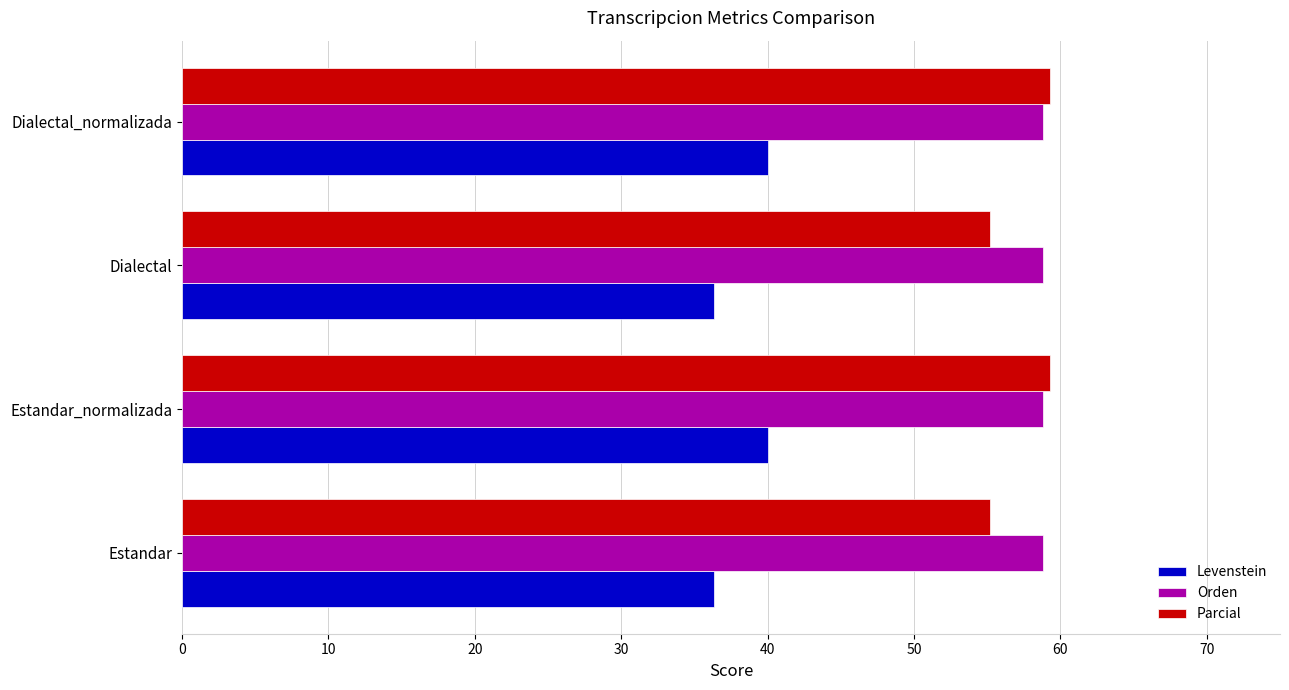

Which series has the largest range (max minus min)?

Parcial